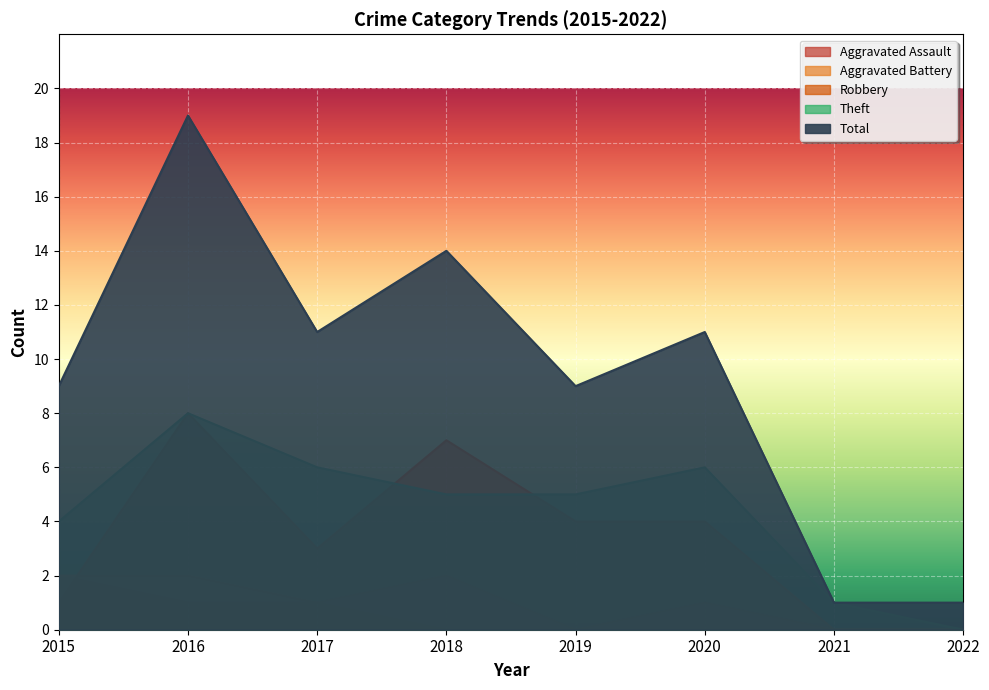

At which category does Robbery reach its first local valley?

2017